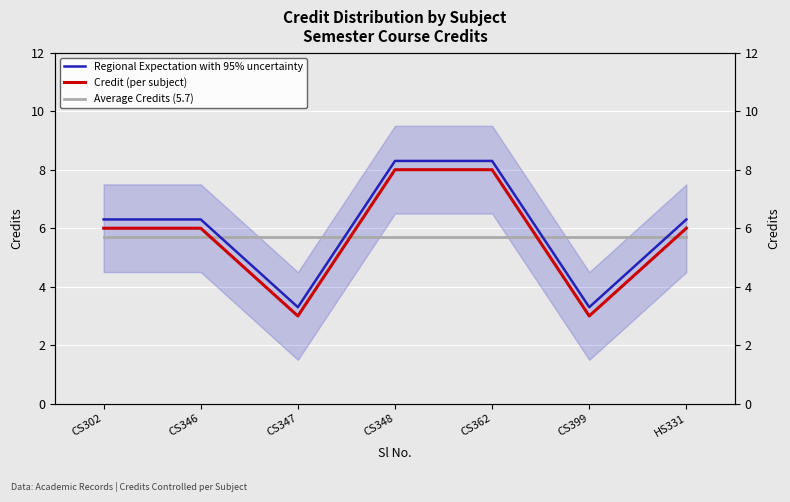

How many interior local valleys does the Credit (per subject) series have?

2